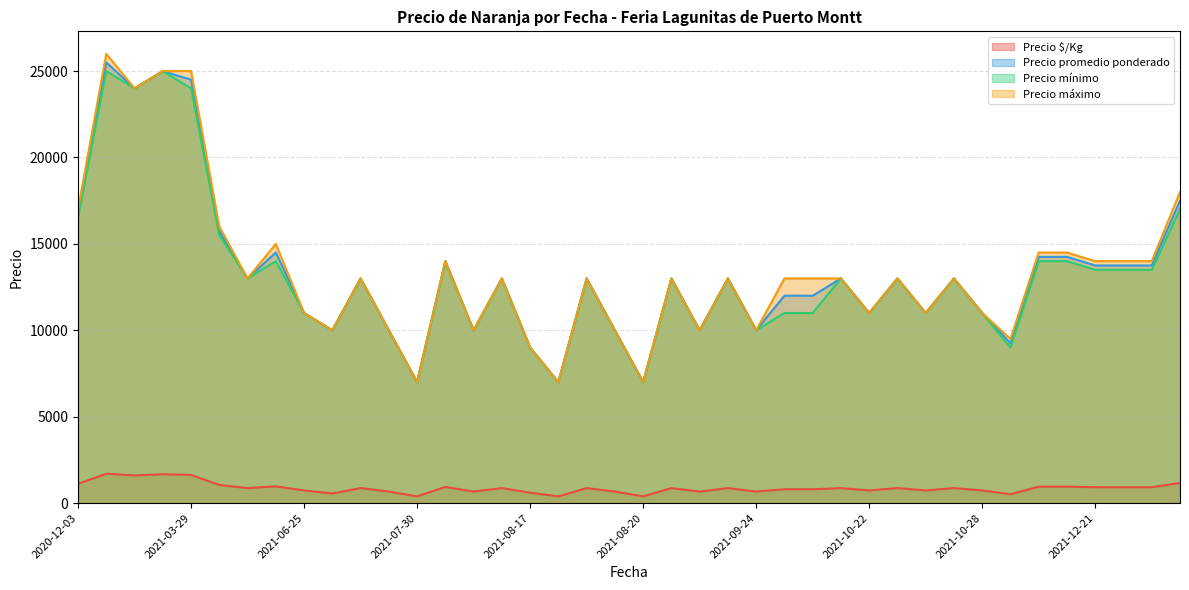

True or false: Precio máximo has a value of 23146 at 2021-07-30.

False